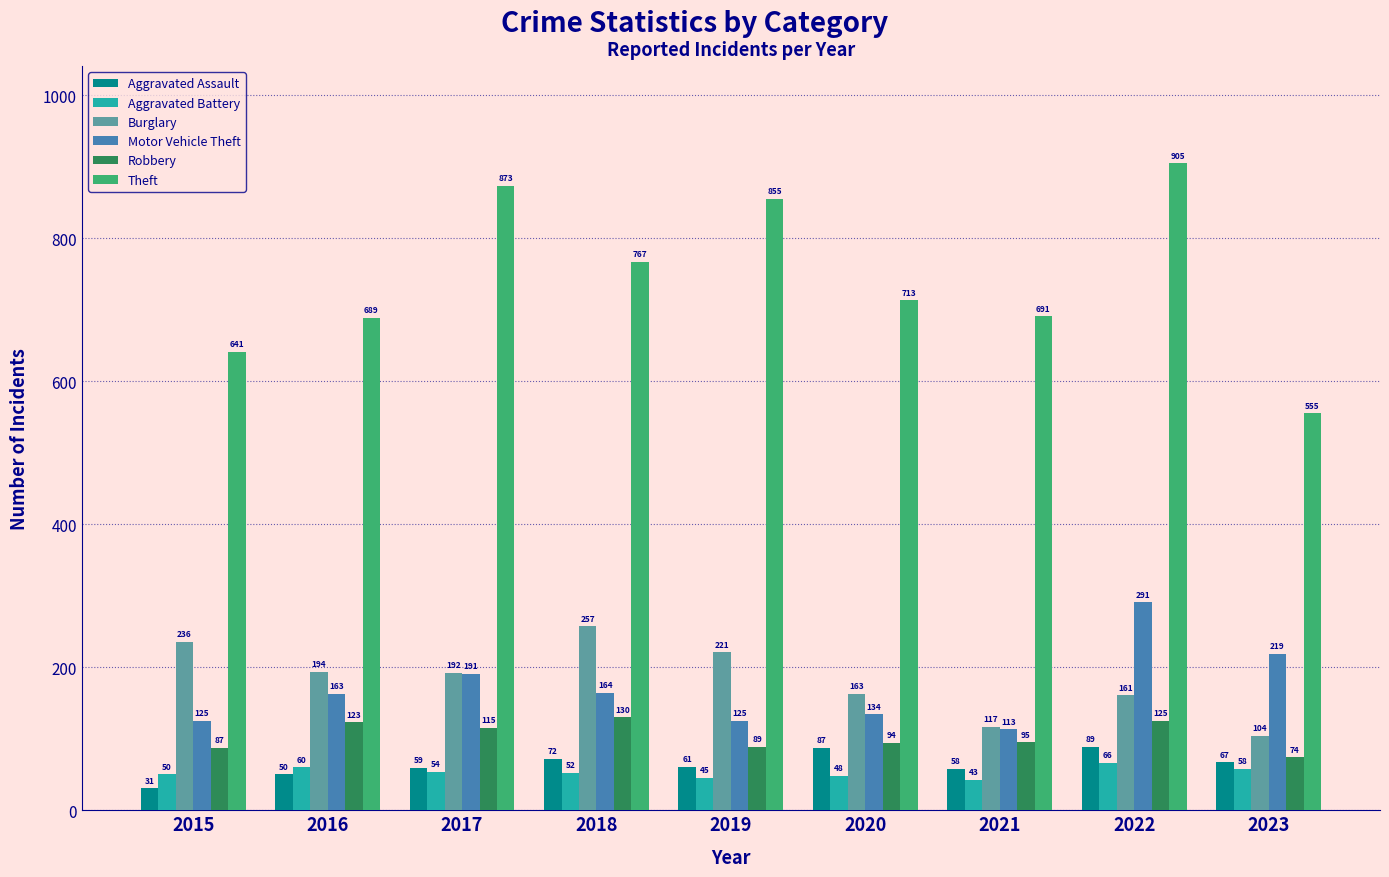

What are all the series names shown in the legend?

Aggravated Assault, Aggravated Battery, Burglary, Motor Vehicle Theft, Robbery, Theft